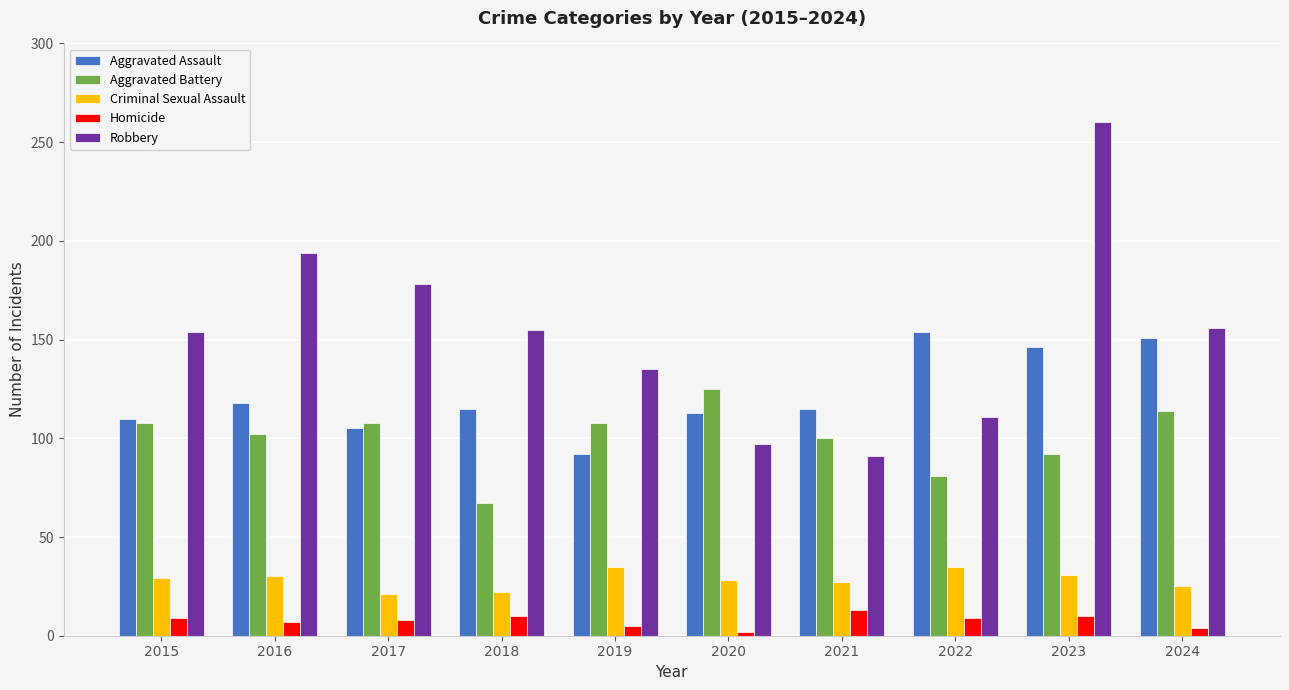

What is the approximate value of Criminal Sexual Assault at 2022, to the nearest 10?

40